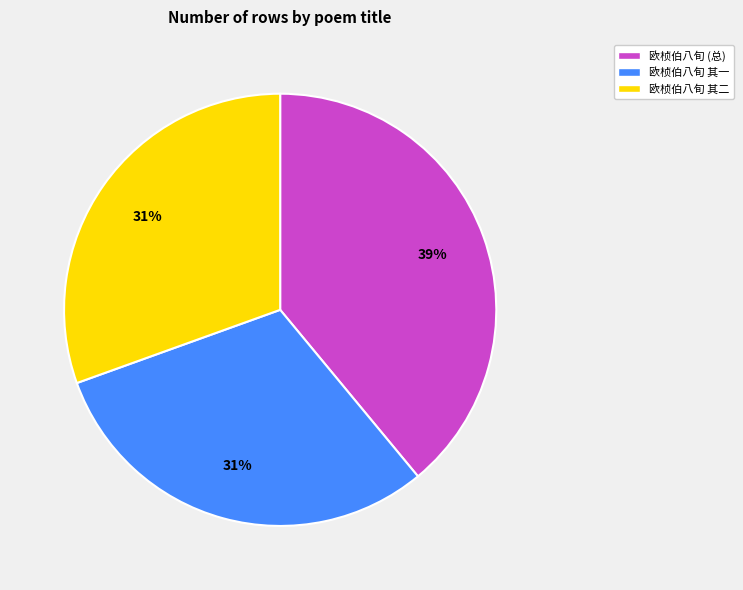

Is there any slice that represents more than half of the pie?

No